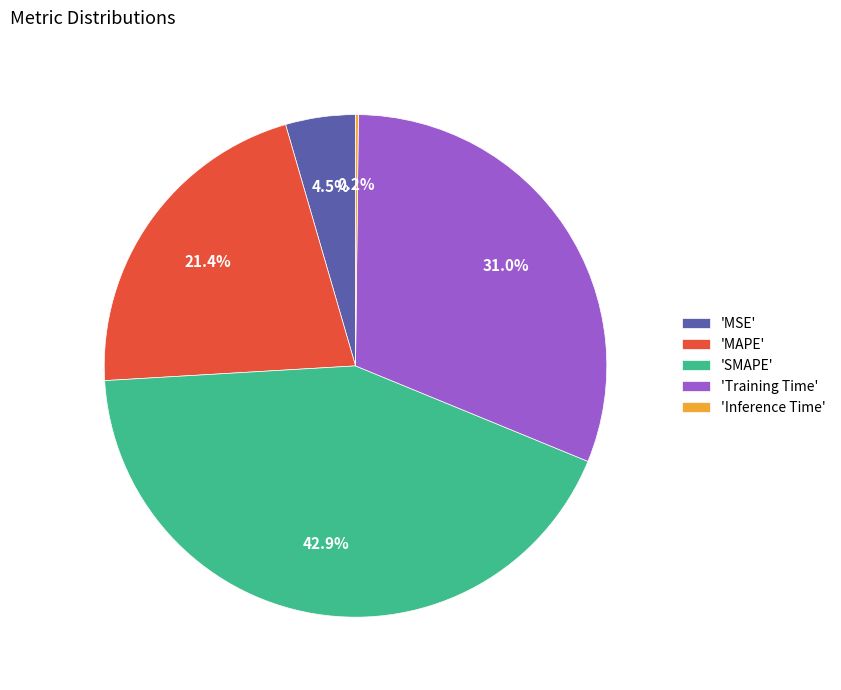

Which category has the biggest portion of the pie?

'SMAPE'